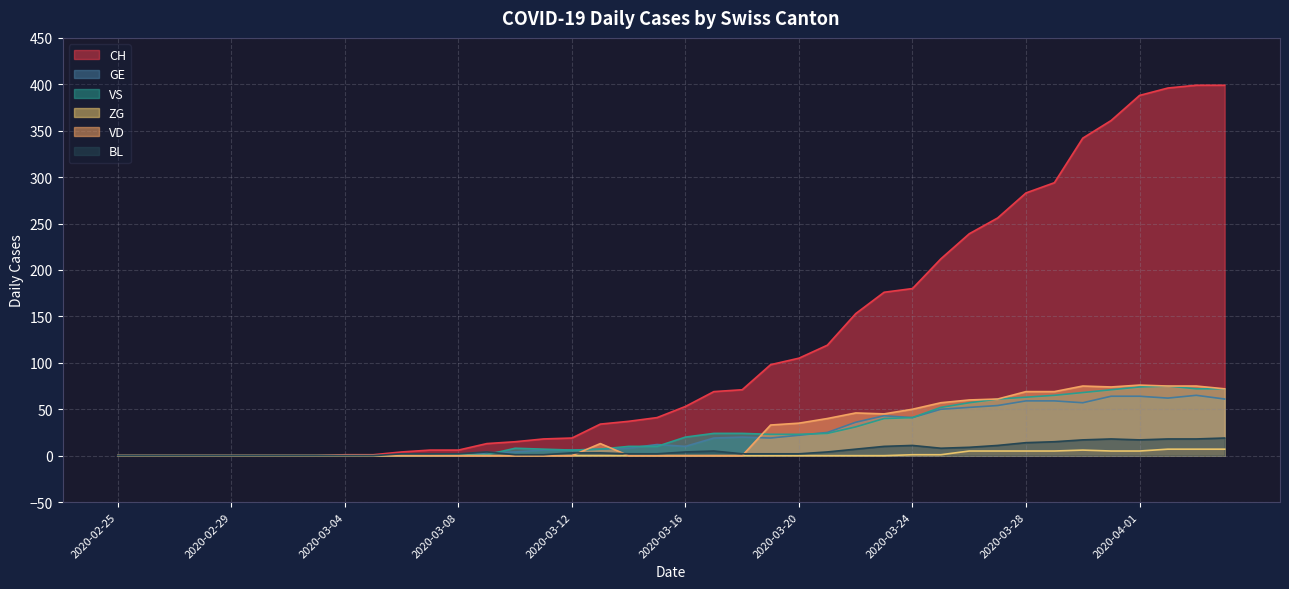

How many values in the ZG series exceed 0?

12